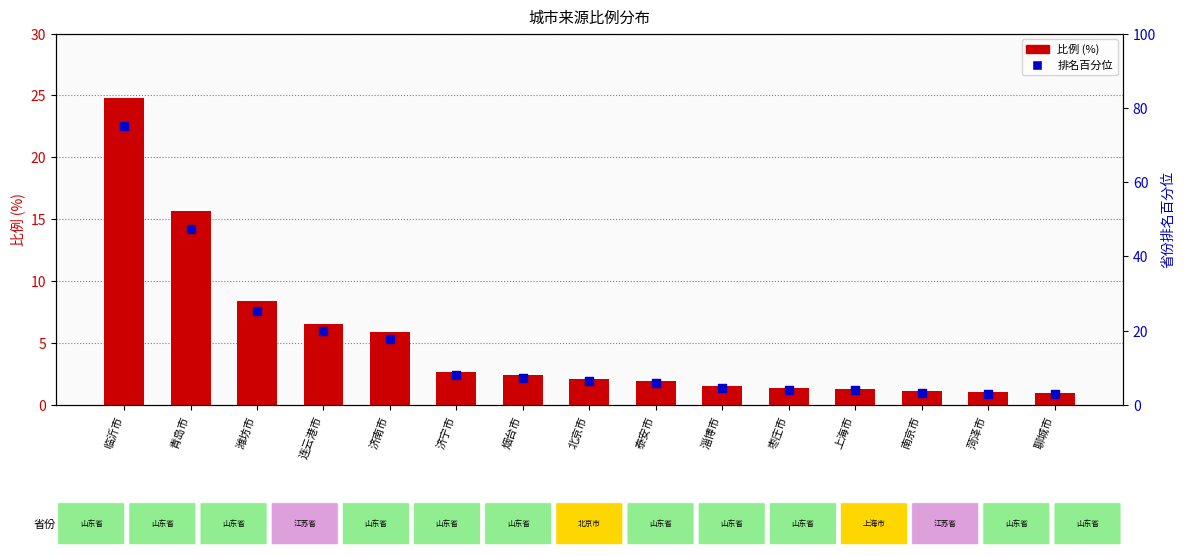

At how many categories does at least one series exceed 8?

5